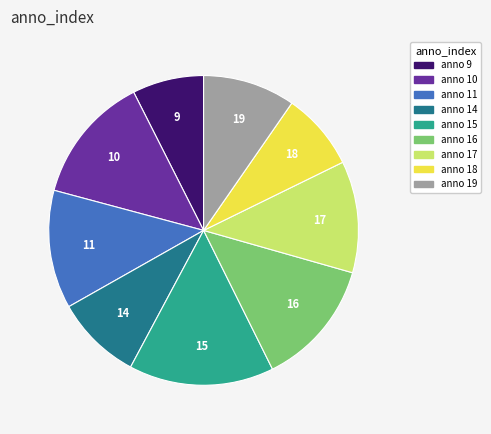

Is the sum of 18 and 10 greater than half?

No